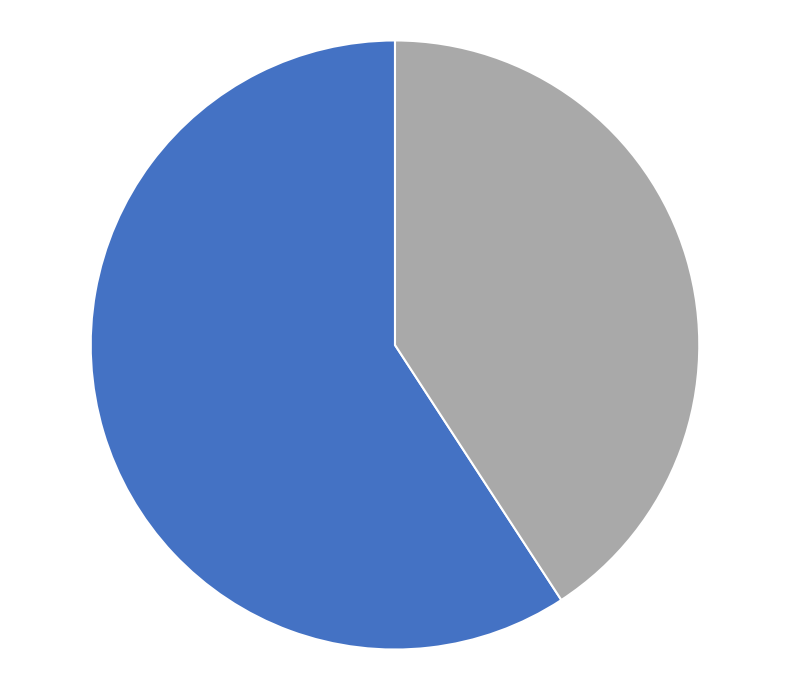

Does any single category account for the majority?

Yes